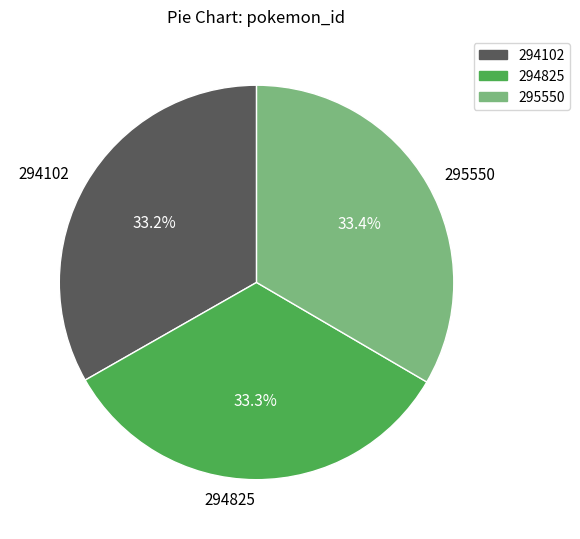

Is 294825 the majority of the pie?

No